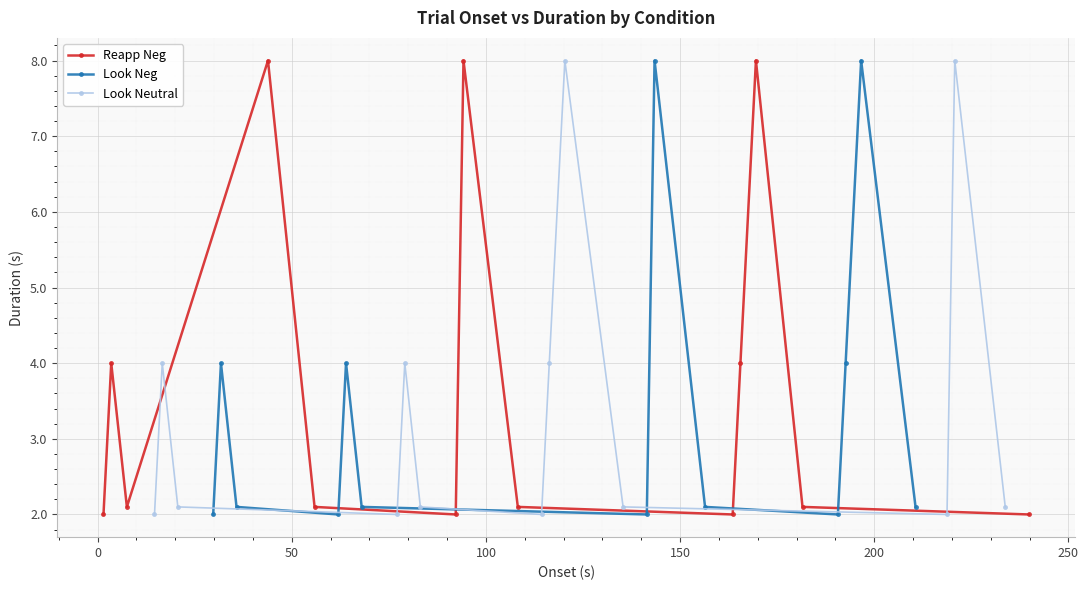

True or false: Reapp Neg has more than 1 points higher than both neighbors.

True